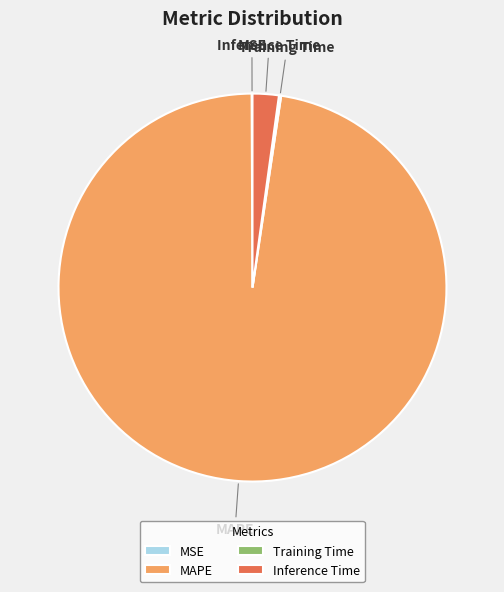

Which category accounts for the majority?

MAPE